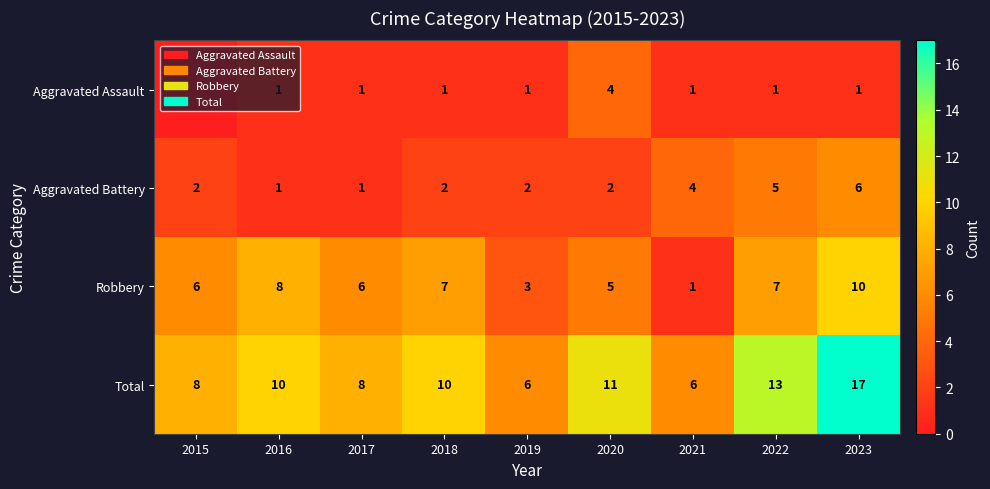

At which label is Robbery closest to 5?

2020